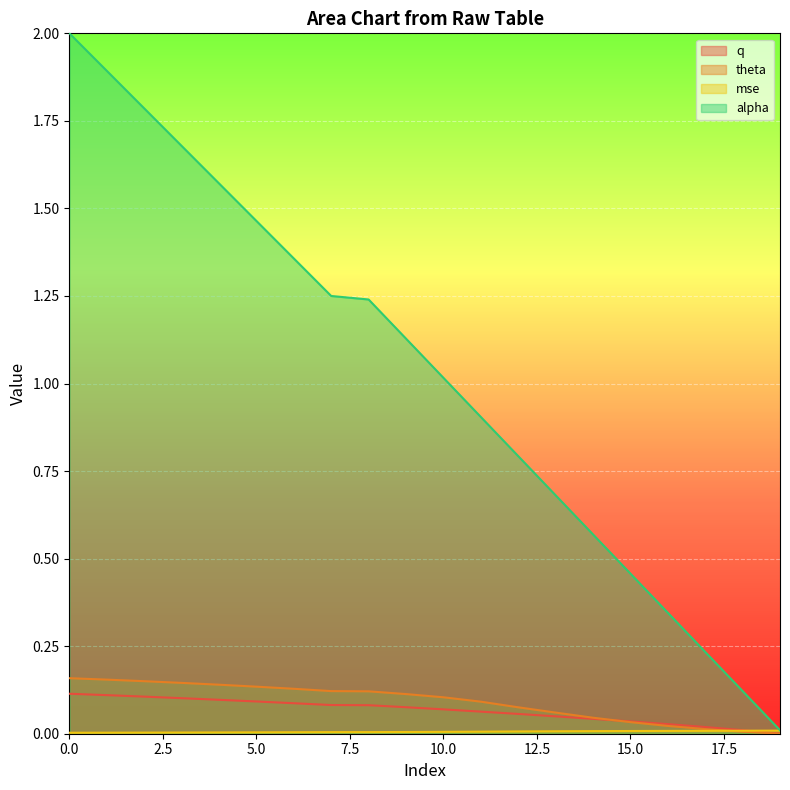

Does the chart display data point markers on the line(s)?

No